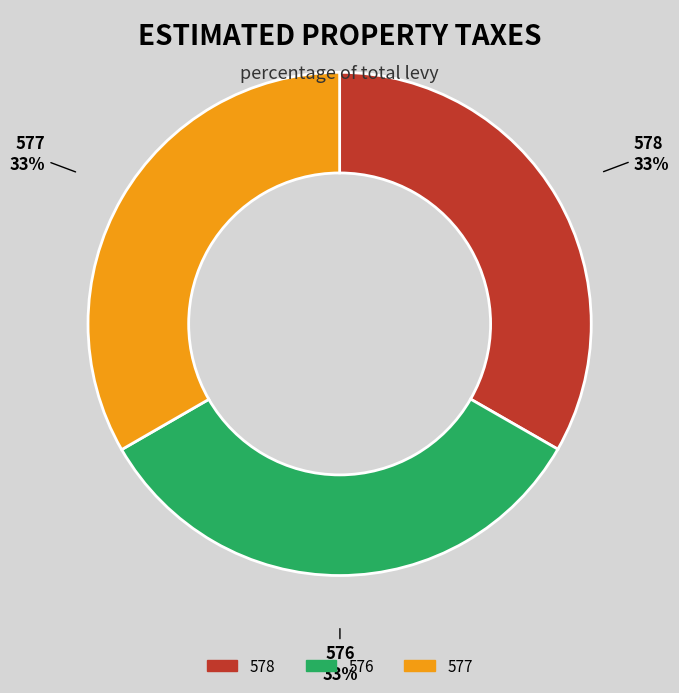

How many slices are in this pie chart?

3